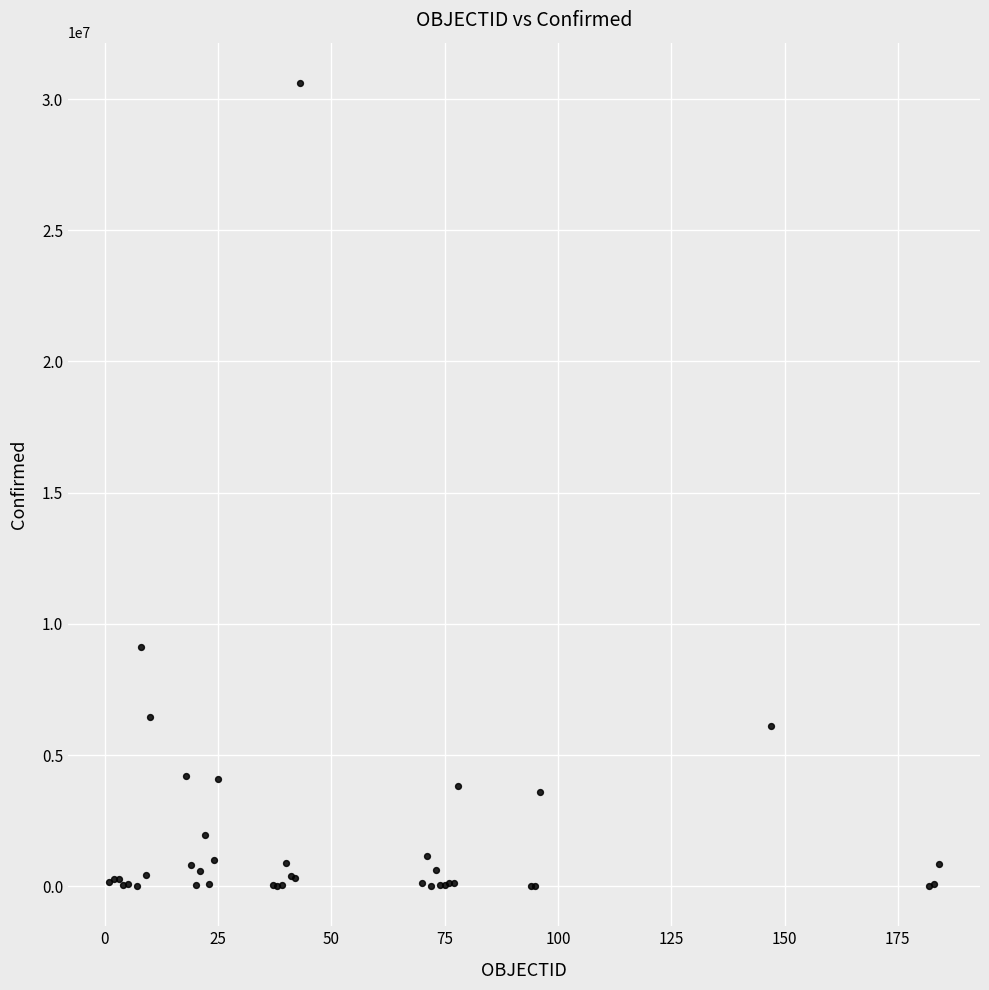

What Y value in the scatter plot is closest to 15312600?

9101319